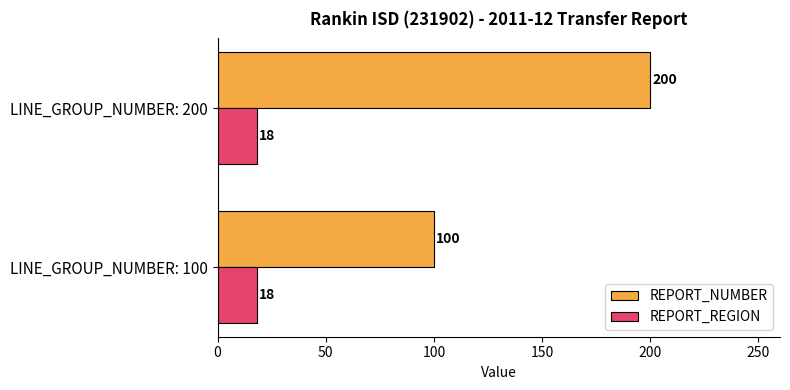

What is the approximate value of REPORT_REGION at LINE_GROUP_NUMBER: 200?

18